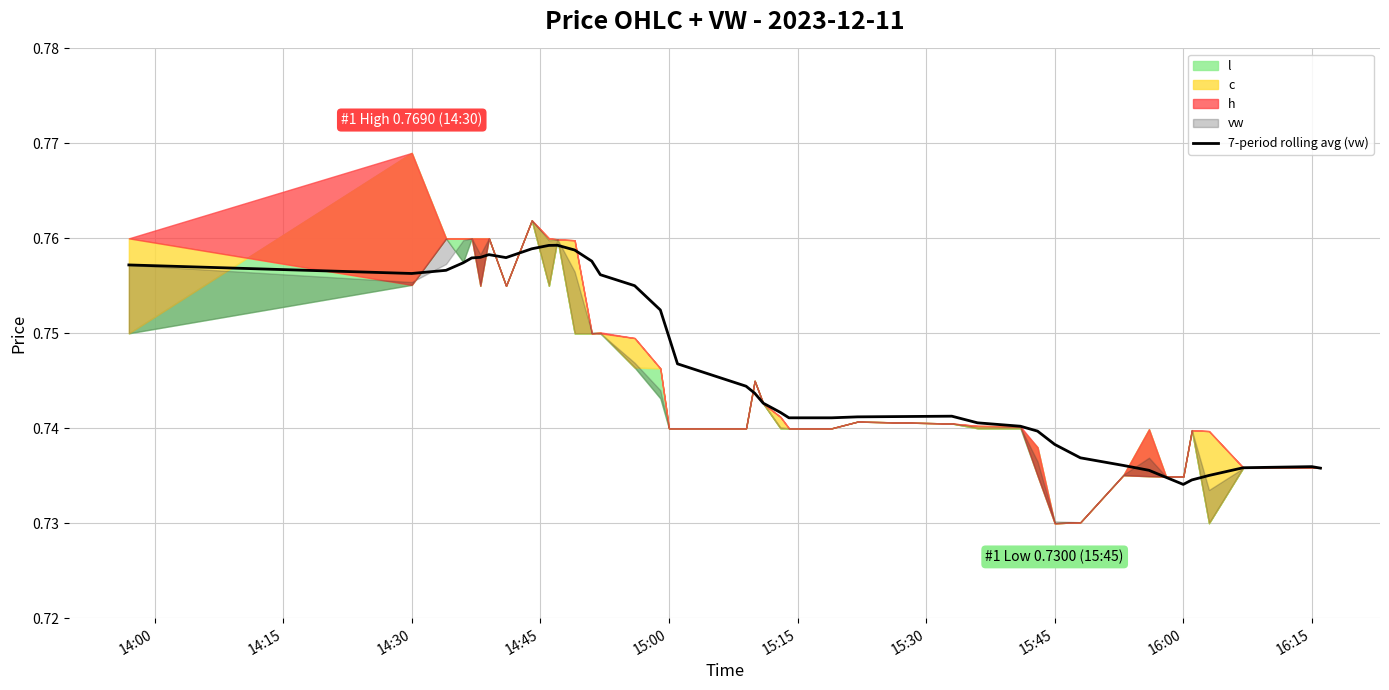

What value does the data have at 15:00?

0.7